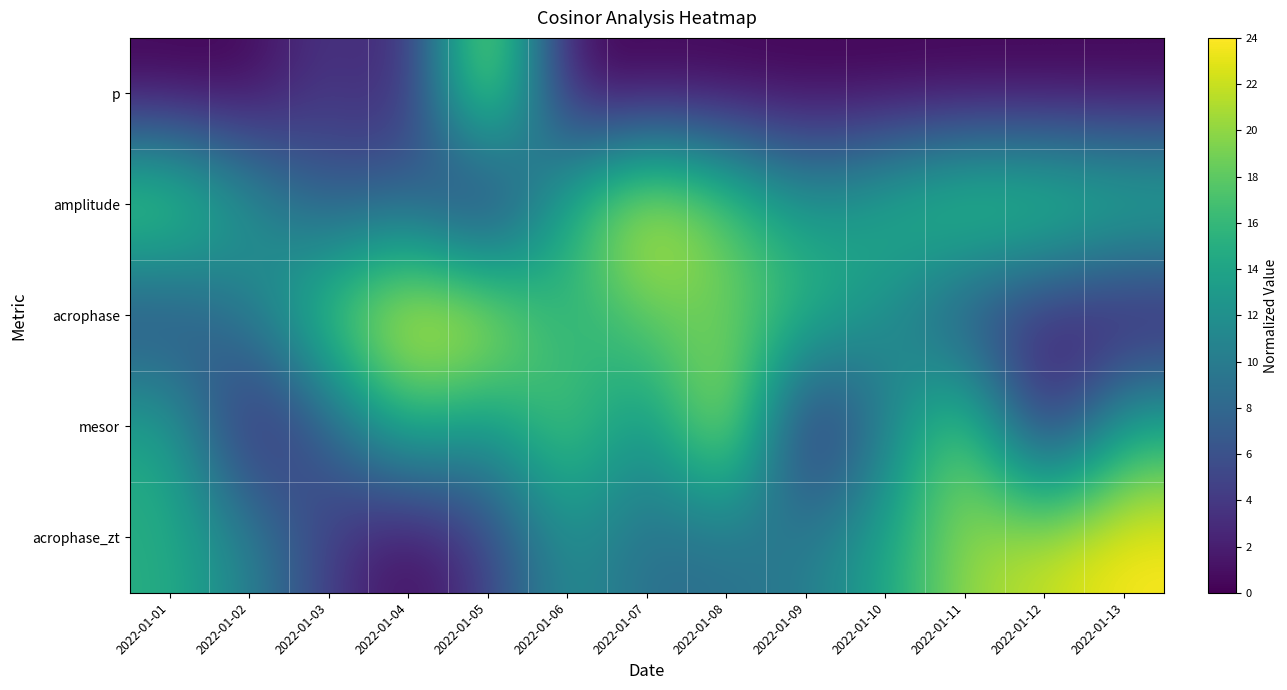

How many distinct data groups are displayed?

5